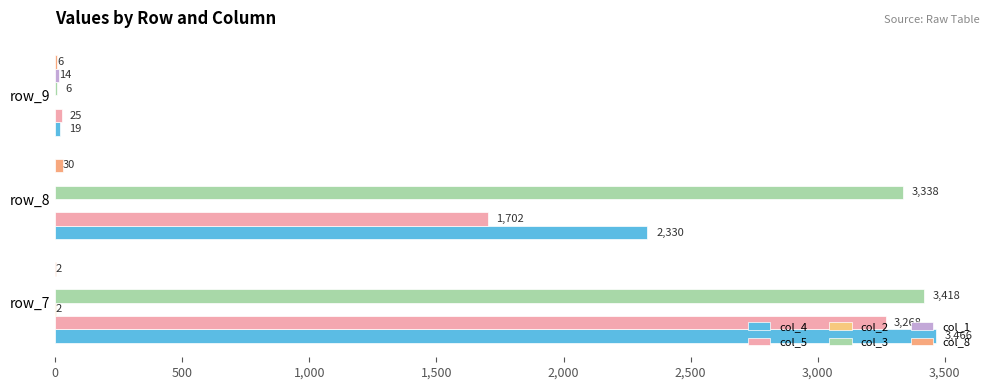

Count the number of data series in this chart.

6